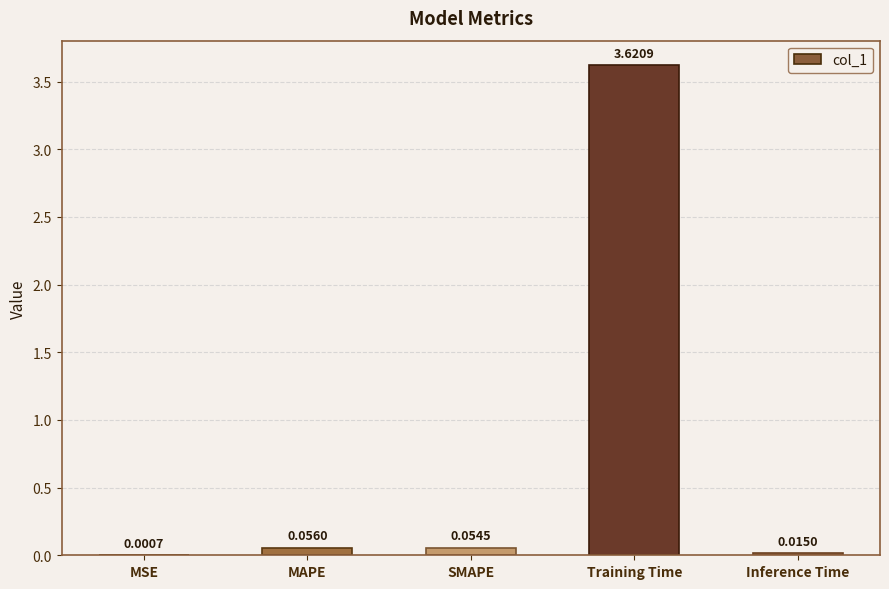

Which label corresponds to the largest value in the chart?

Training Time